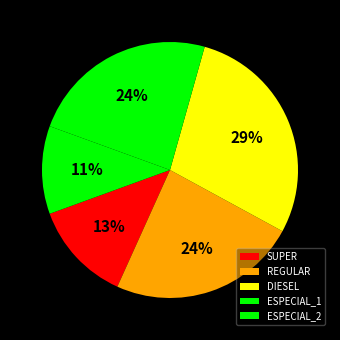

To the nearest percent, what portion does ESPECIAL_1 represent?

24%